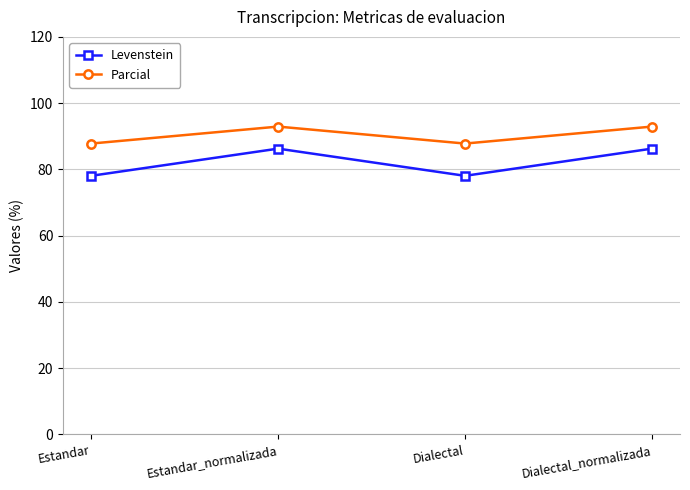

Count the number of data series in this chart.

2